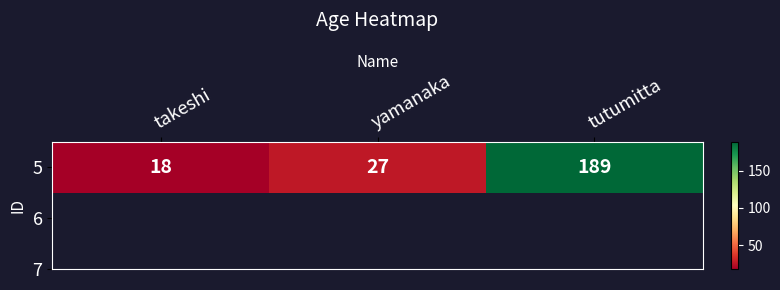

What is the difference between the maximum and minimum values?

171